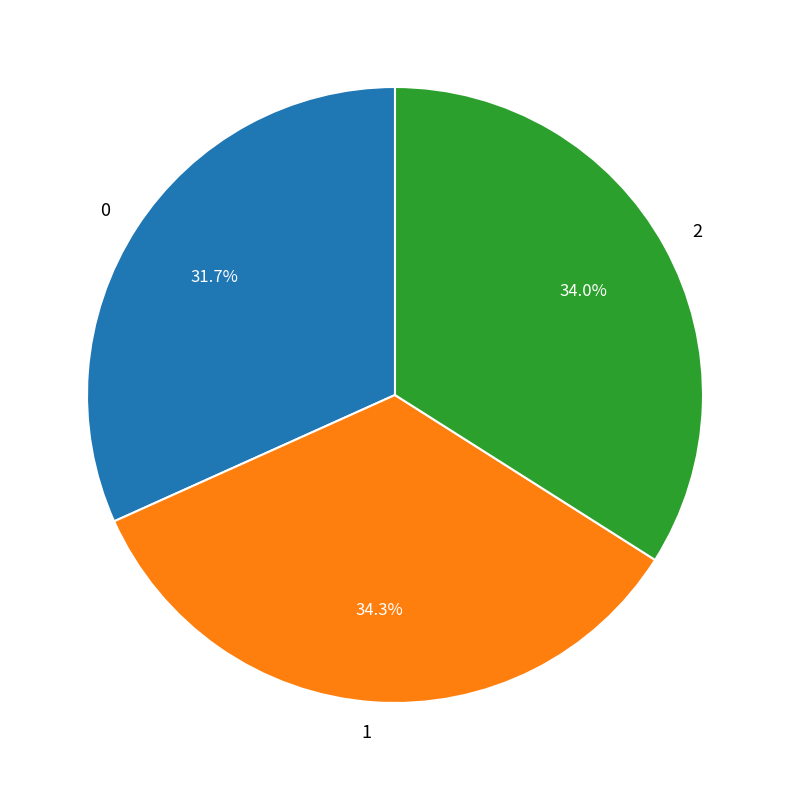

Count the number of slices in the pie.

3